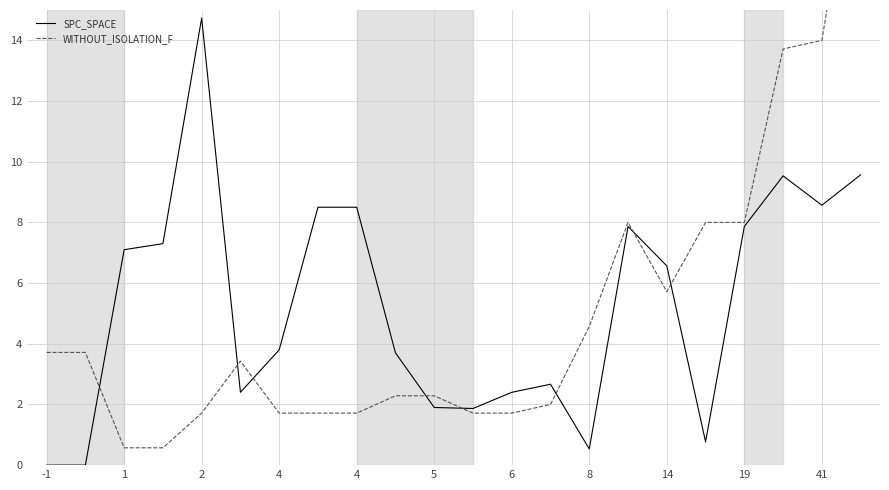

How many times do SPC_SPACE and WITHOUT_ISOLATION_F cross each other?

8